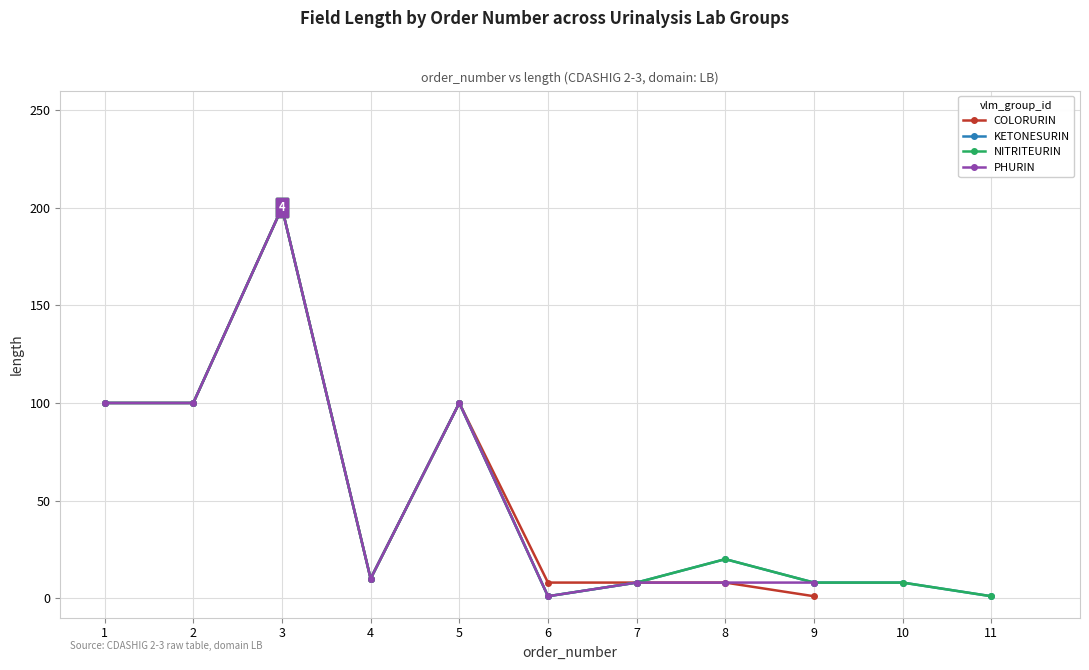

Where is the first local maximum for PHURIN?

3